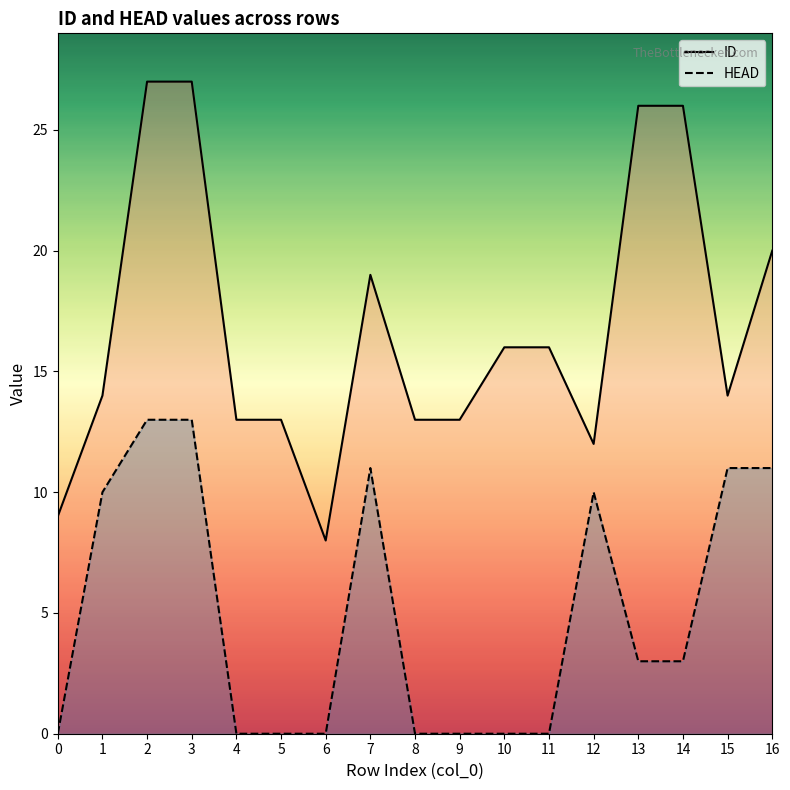

How many categories are shown in the chart?

17